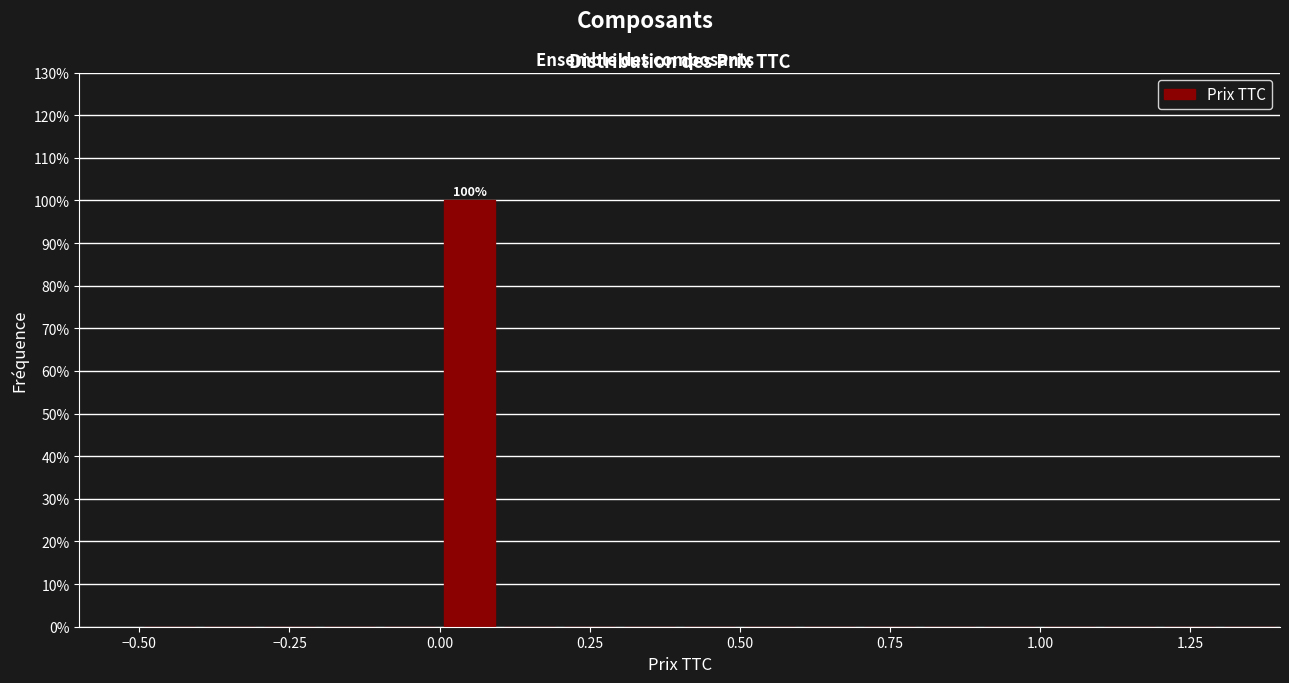

Read against the x-axis, roughly where is the centre of the tallest bar?

0.05